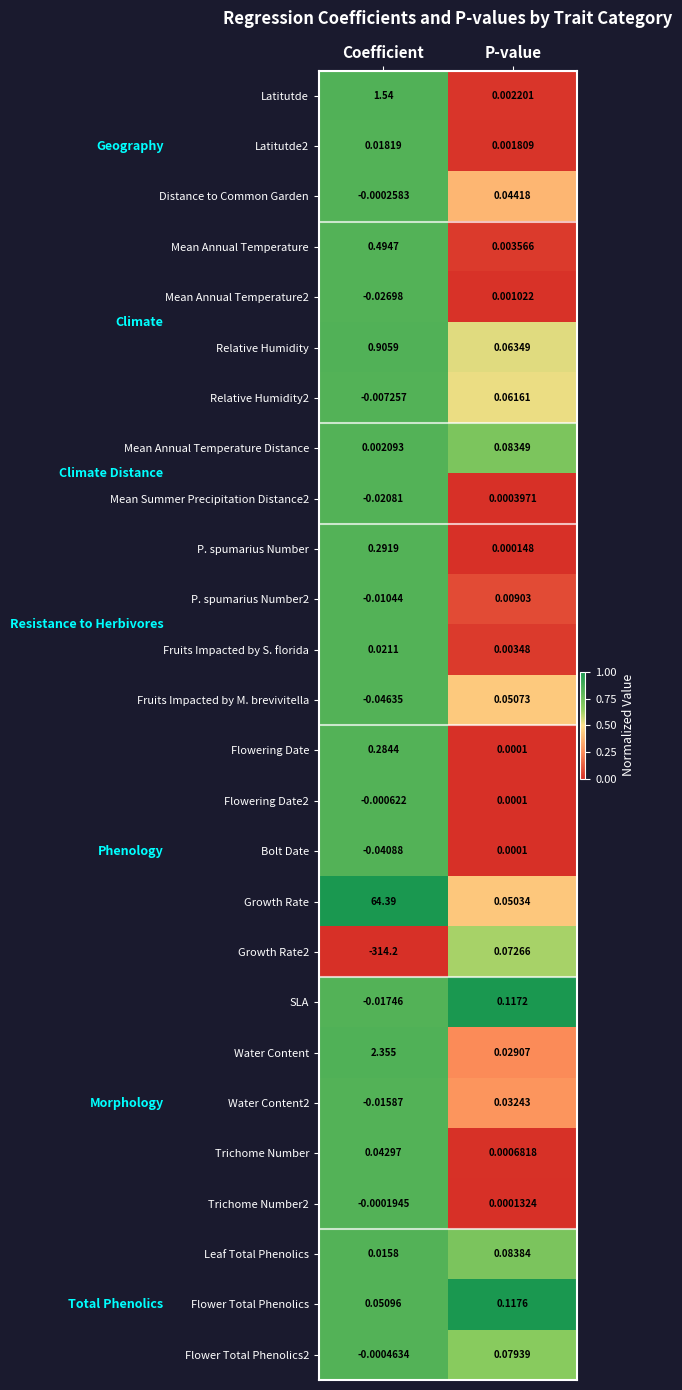

List the labels in order of P. spumarius Number value, smallest first.

P-value, Coefficient